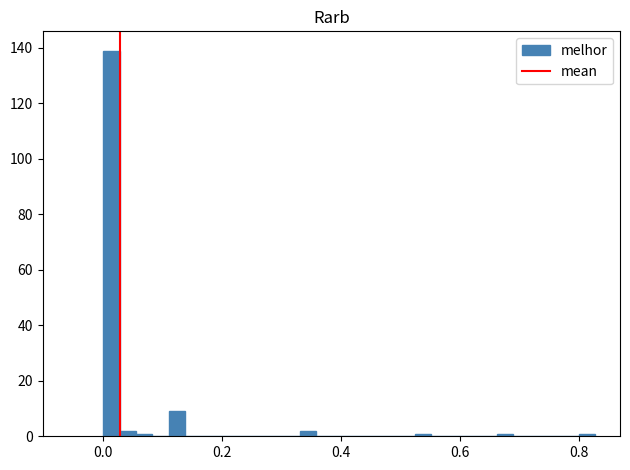

Around what value on the x-axis is the tallest bar? Give the approximate position of its centre, as read against the axis.

0.02